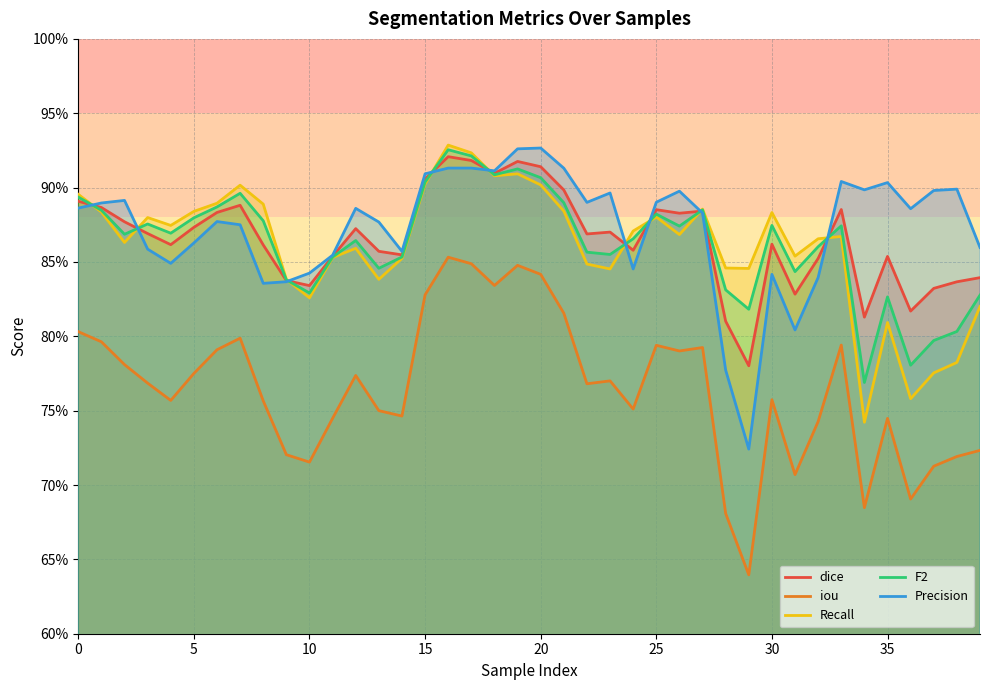

Which series has the largest total across all categories?

Precision